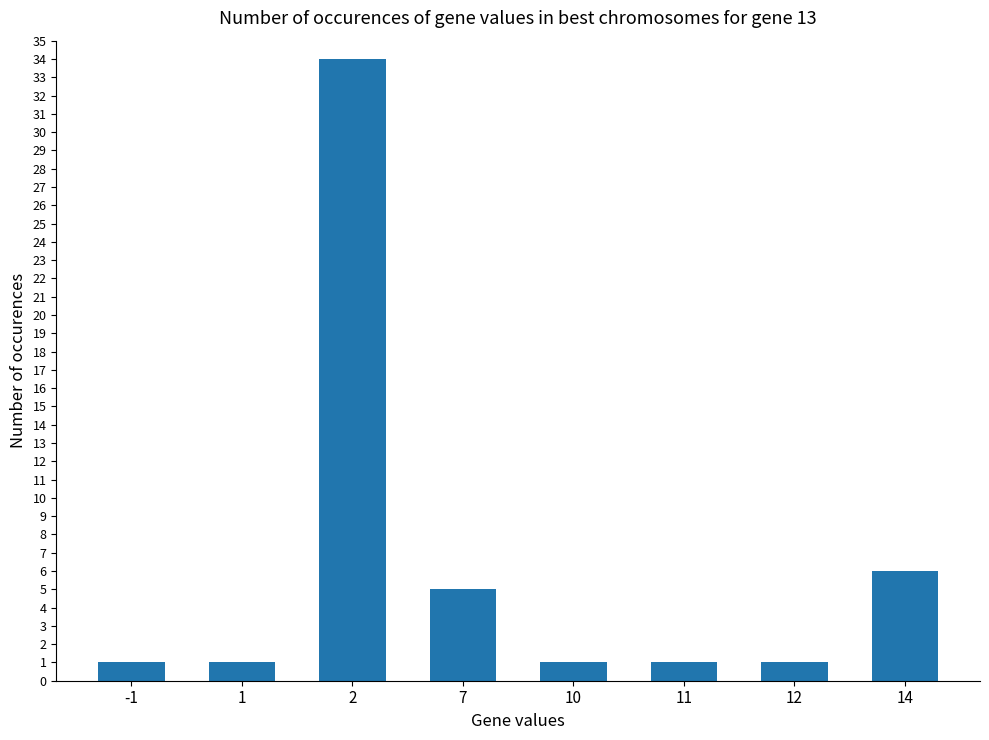

What is the smallest value displayed?

1